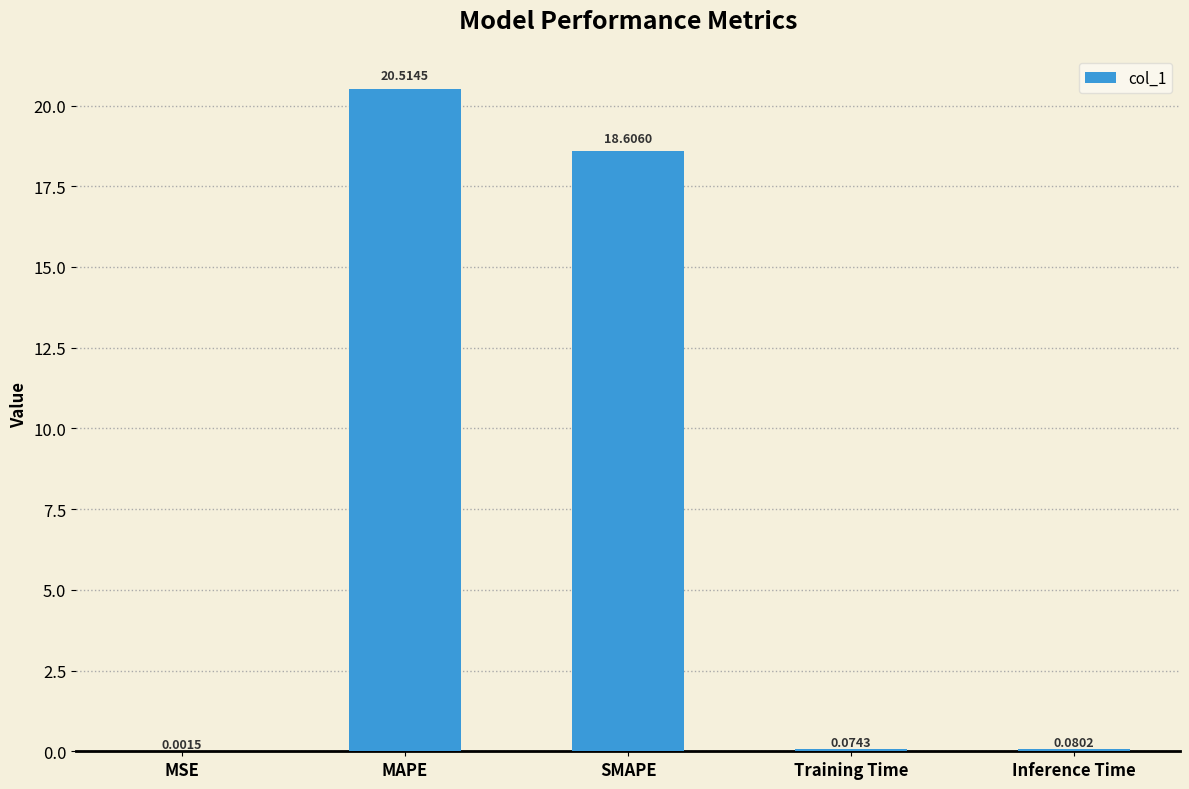

Which has a higher value, Inference Time or MSE?

Inference Time